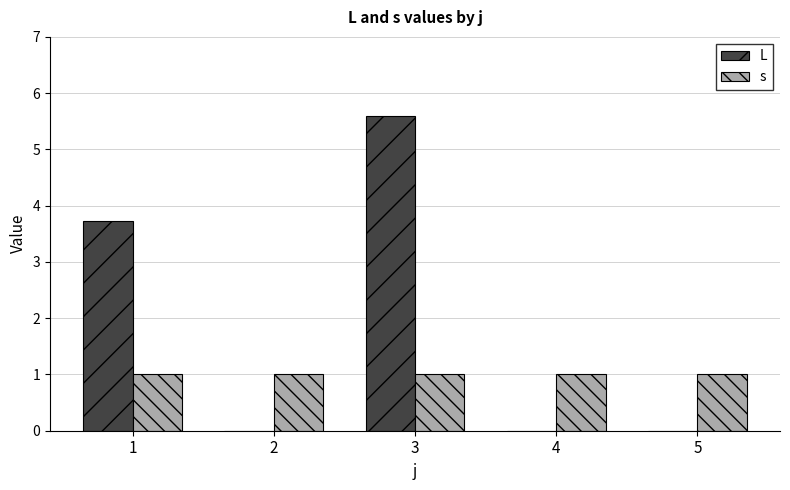

What is the greatest value displayed?

5.6